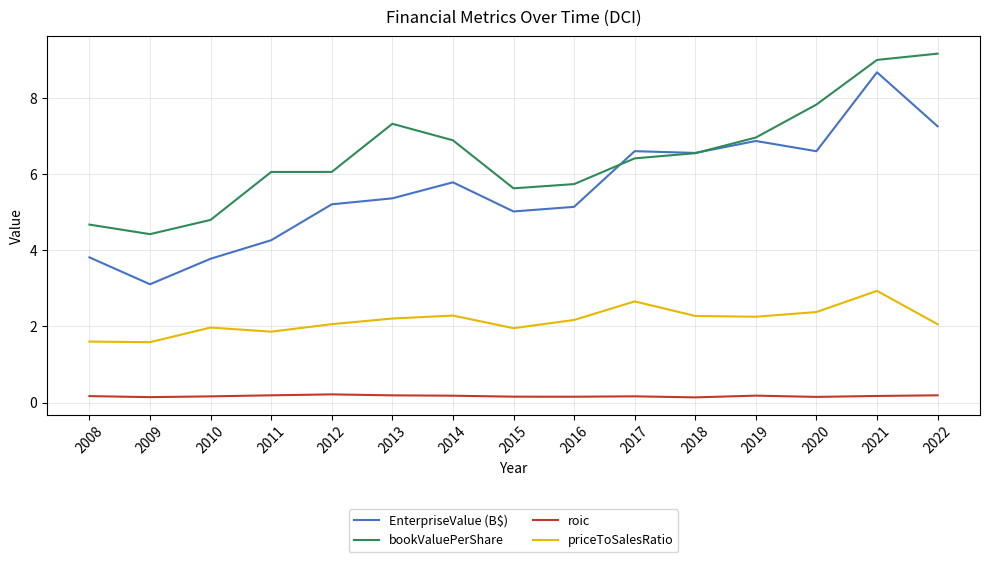

In EnterpriseValue (B$), how many points are higher than both neighbors (excluding endpoints)?

4